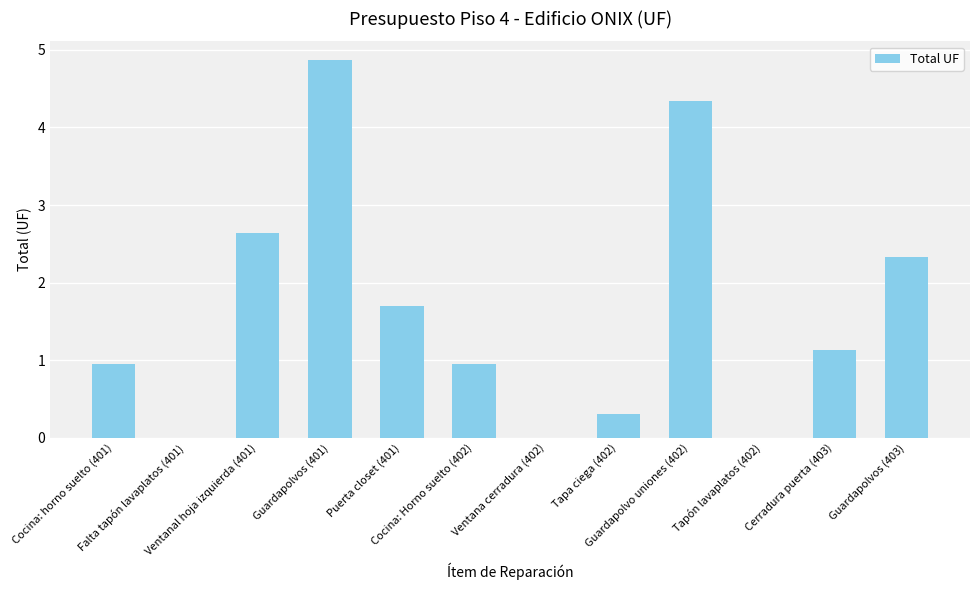

The chart shows a value of 6.6 at Guardapolvos (401). True or false?

False